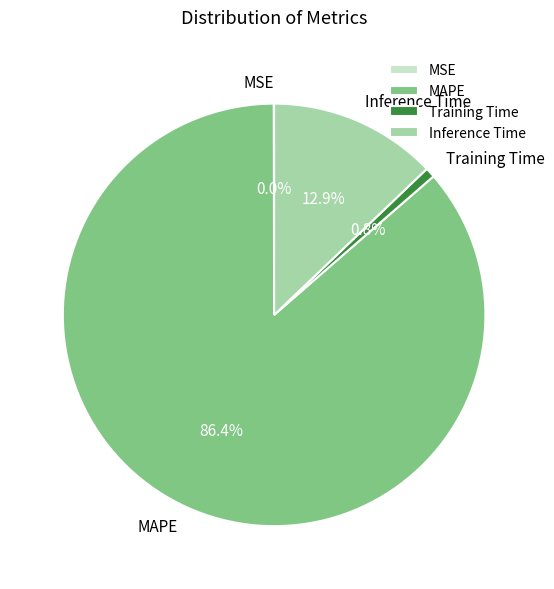

Which has a higher value, MAPE or Training Time?

MAPE